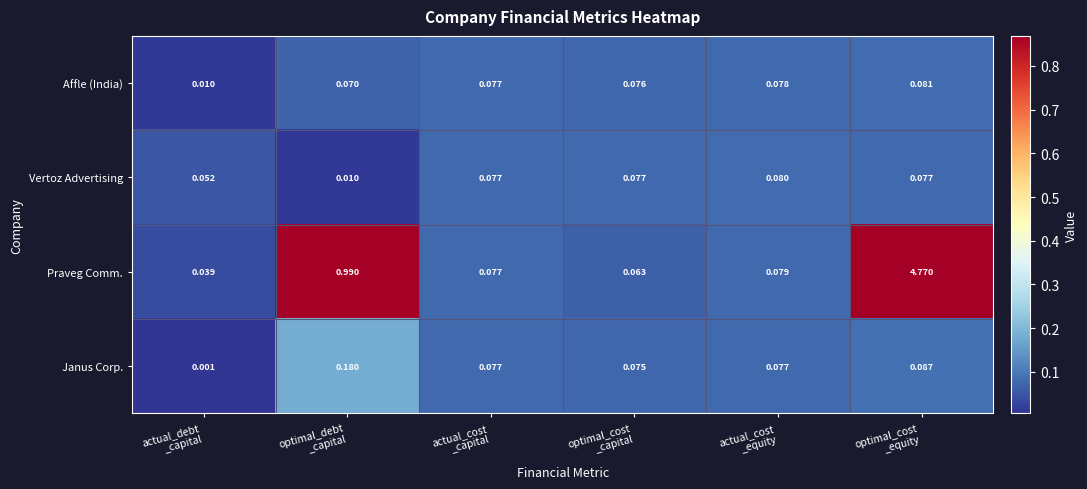

At which category is the sum across all series the highest?

optimal_cost
_equity